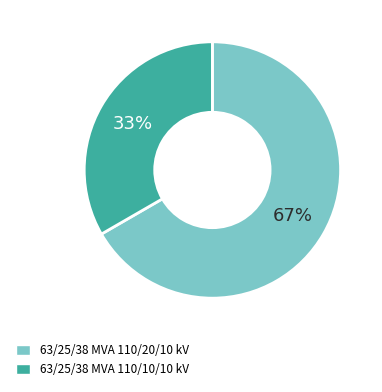

Is it true that 63/25/38 MVA 110/10/10 kV is 23% of the pie?

False